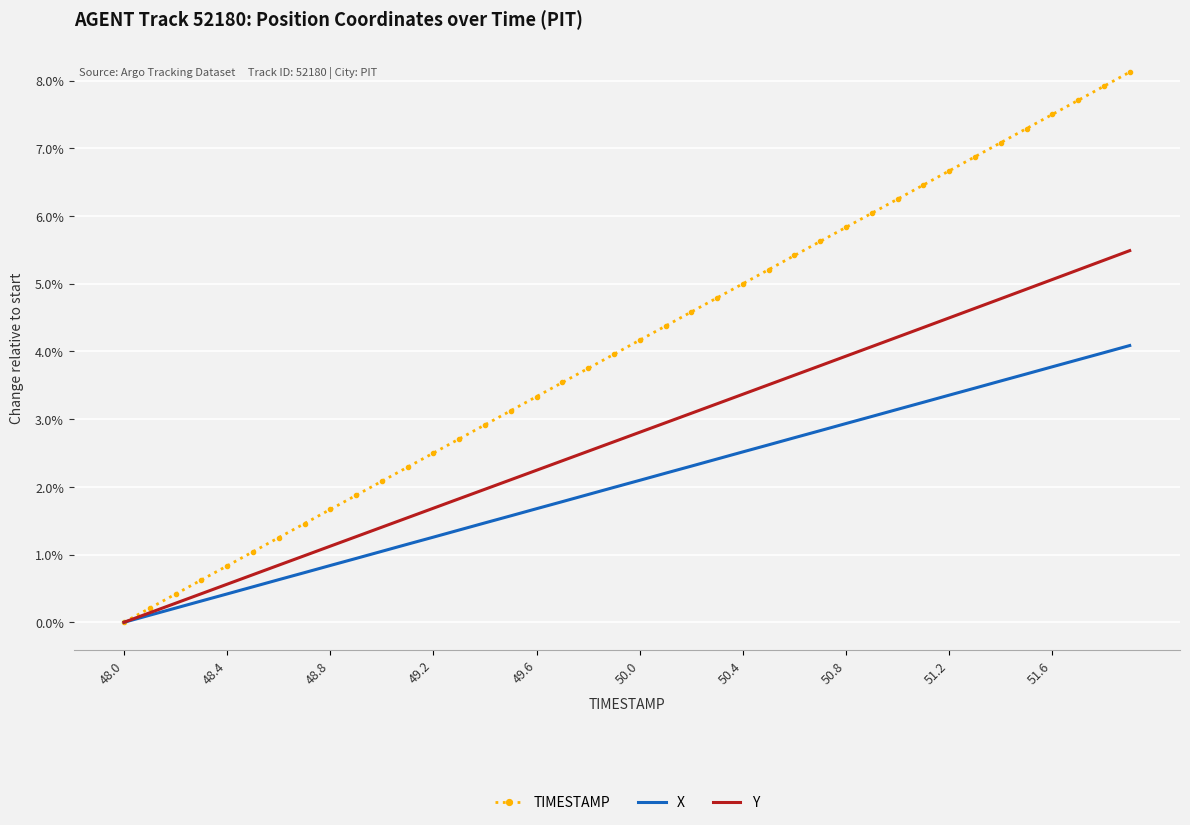

At how many categories does at least one series exceed 0?

39